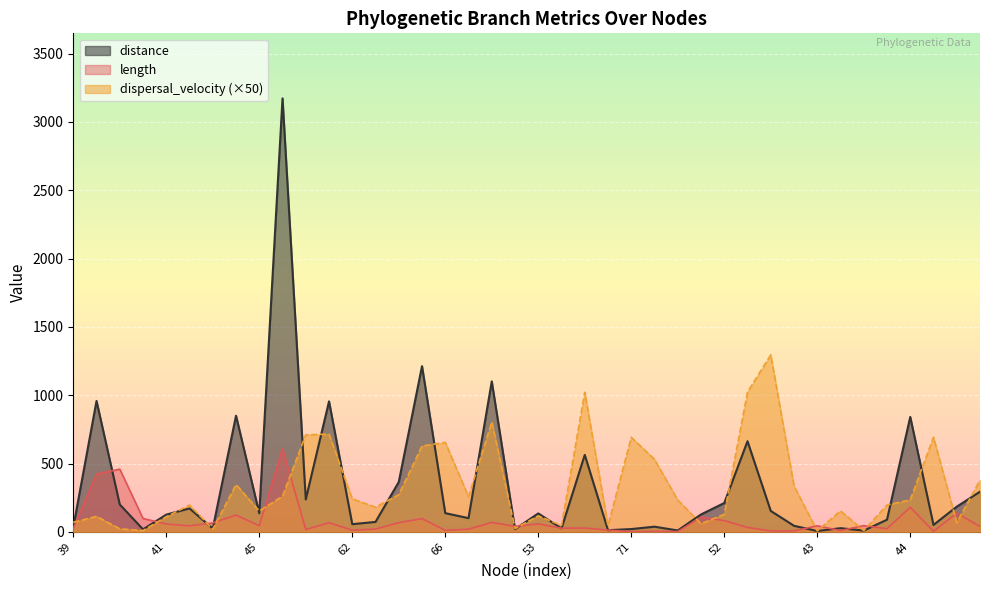

Which series changed the most between 62 and 48?

dispersal_velocity